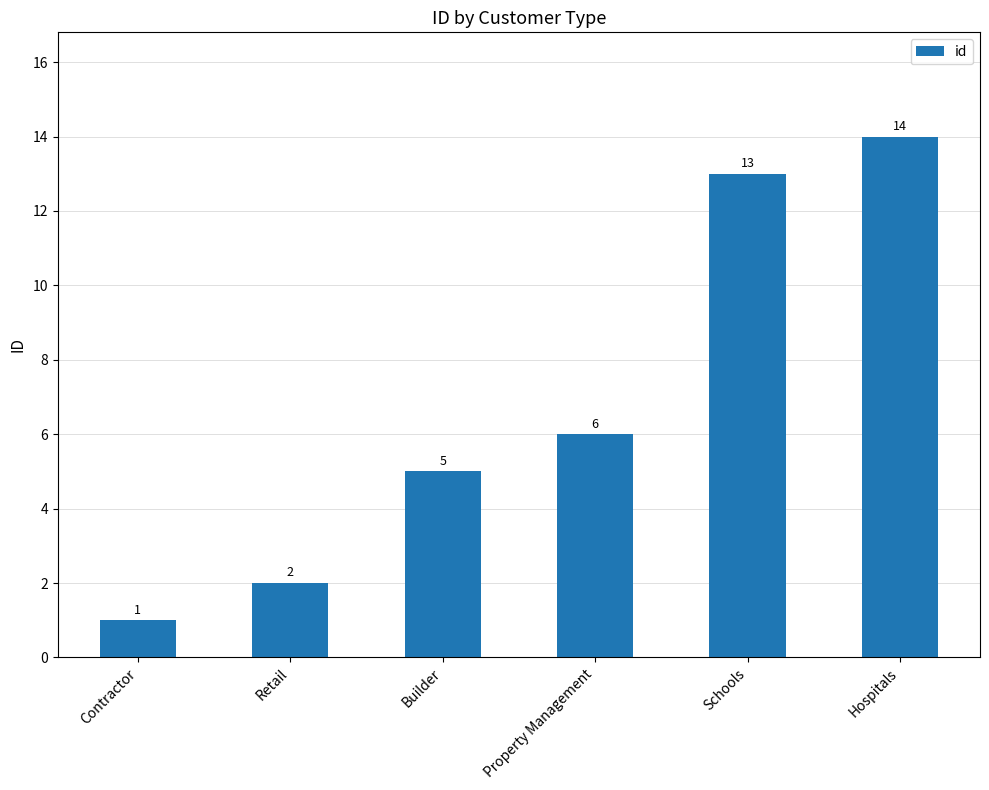

Count the number of categories in the chart.

6